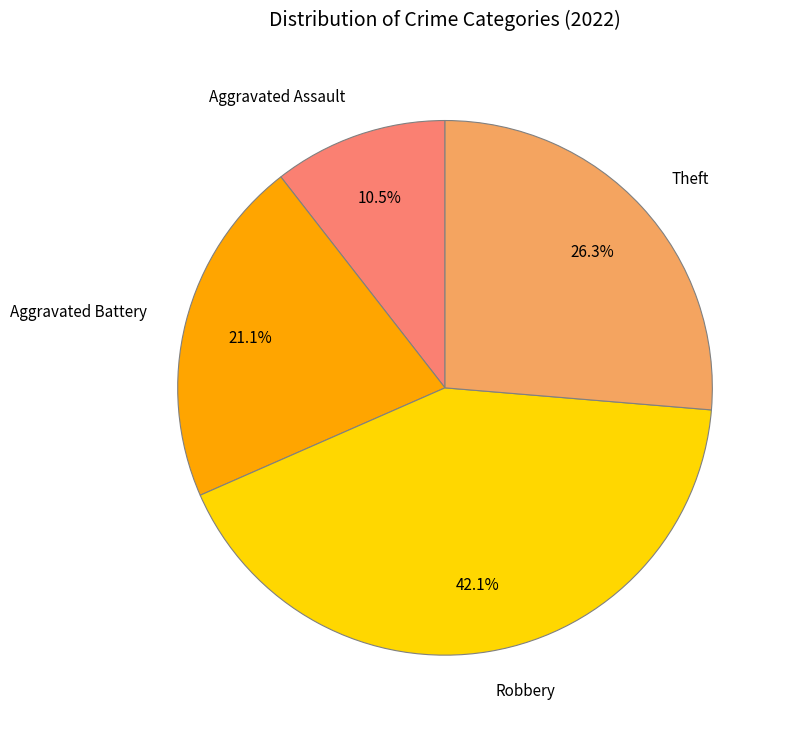

What is the ratio of the value at Theft to the value at Aggravated Assault?

2.5